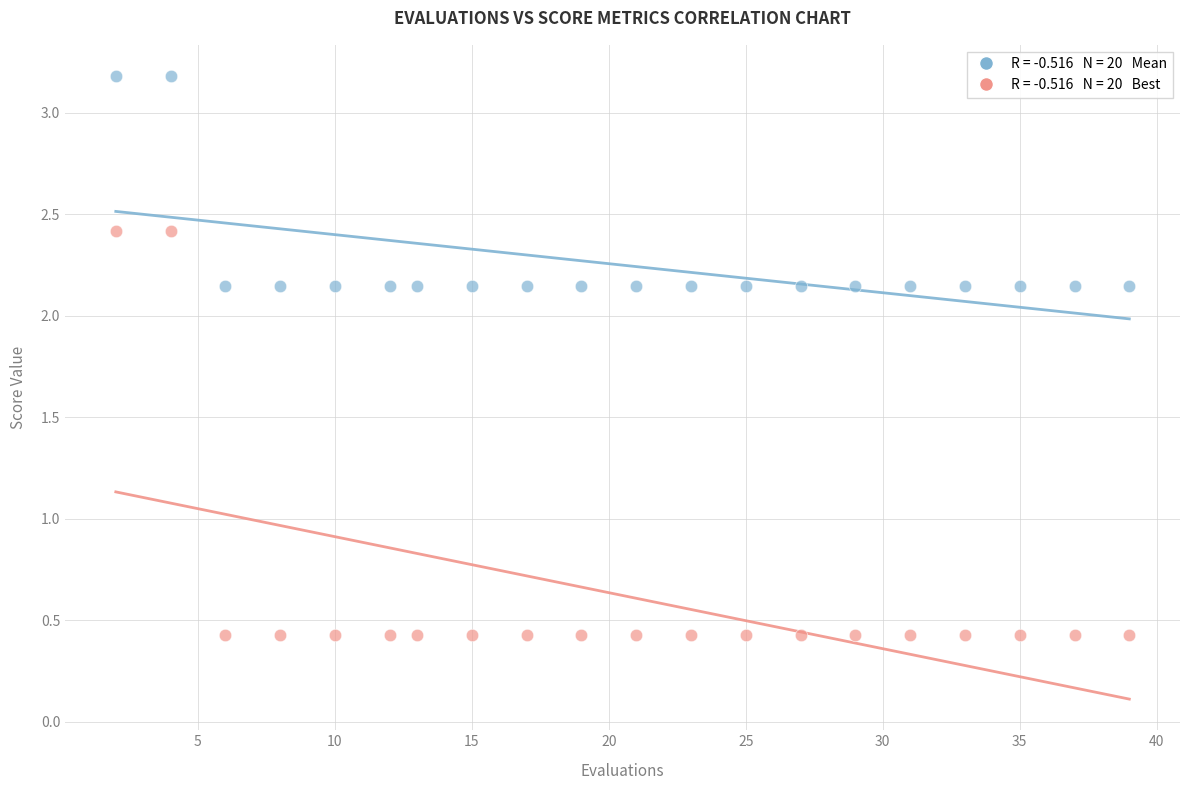

Across all data points, what is the range of Y values (max minus min)?

2.8